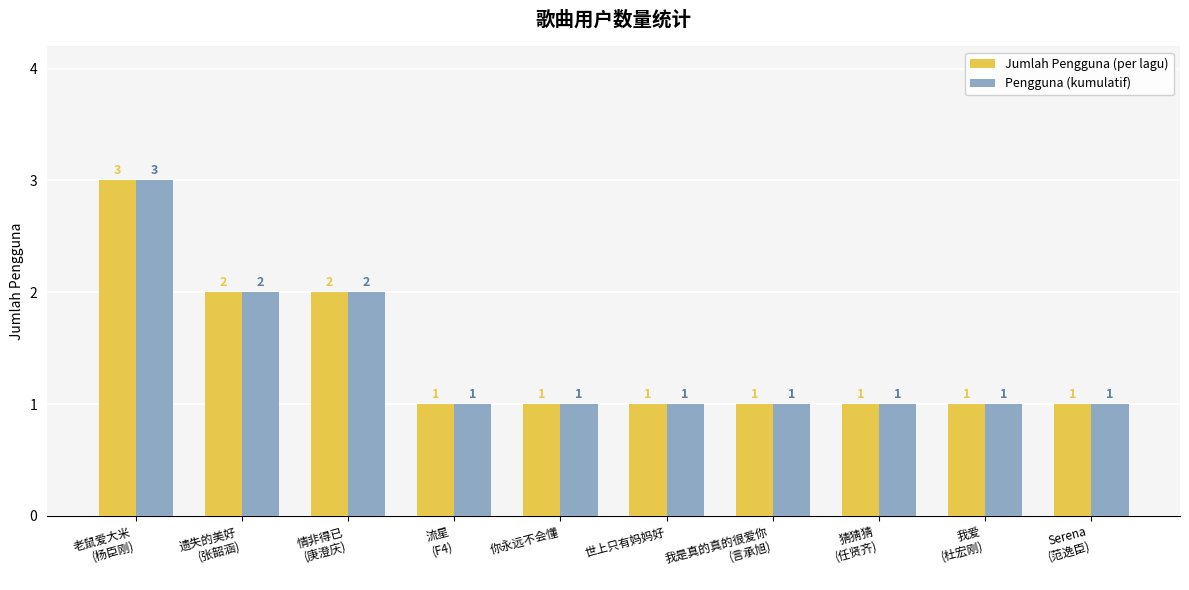

What is the maximum value for Jumlah Pengguna (per lagu)?

3